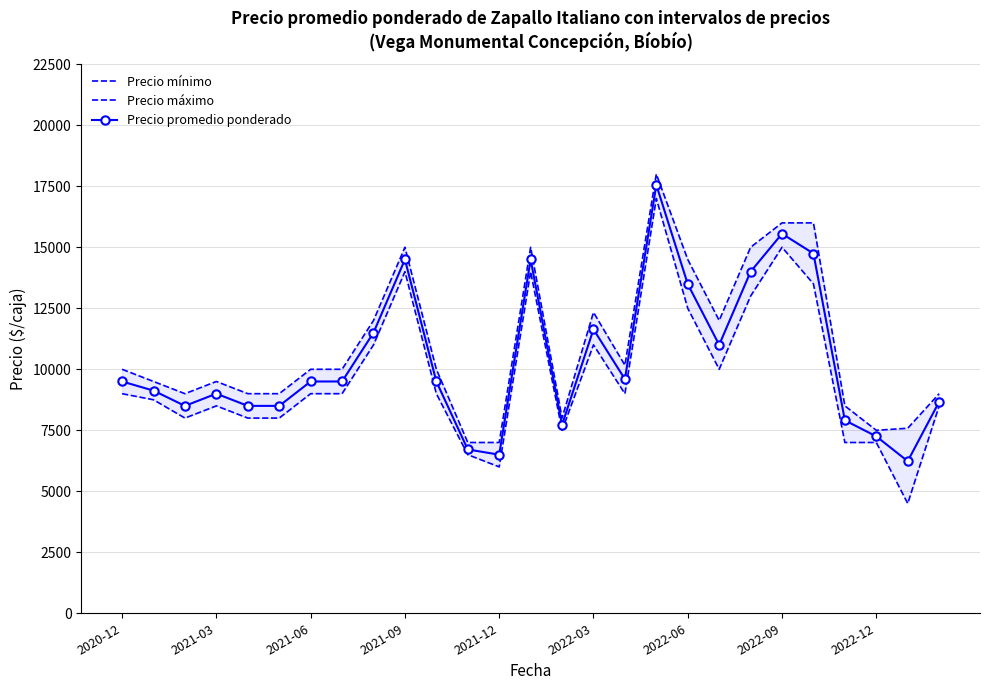

How many interior local peaks does the Precio mínimo series have?

6